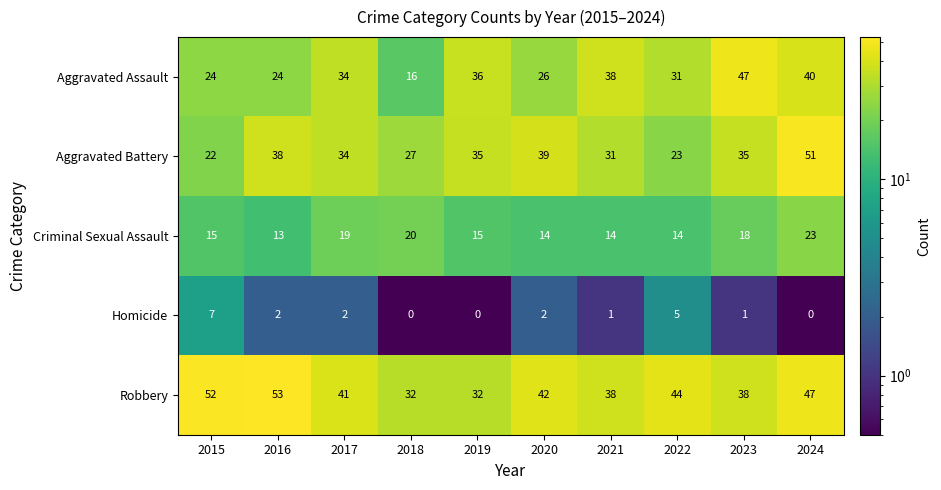

What is the difference between the second highest and second lowest values in the Robbery series?

20